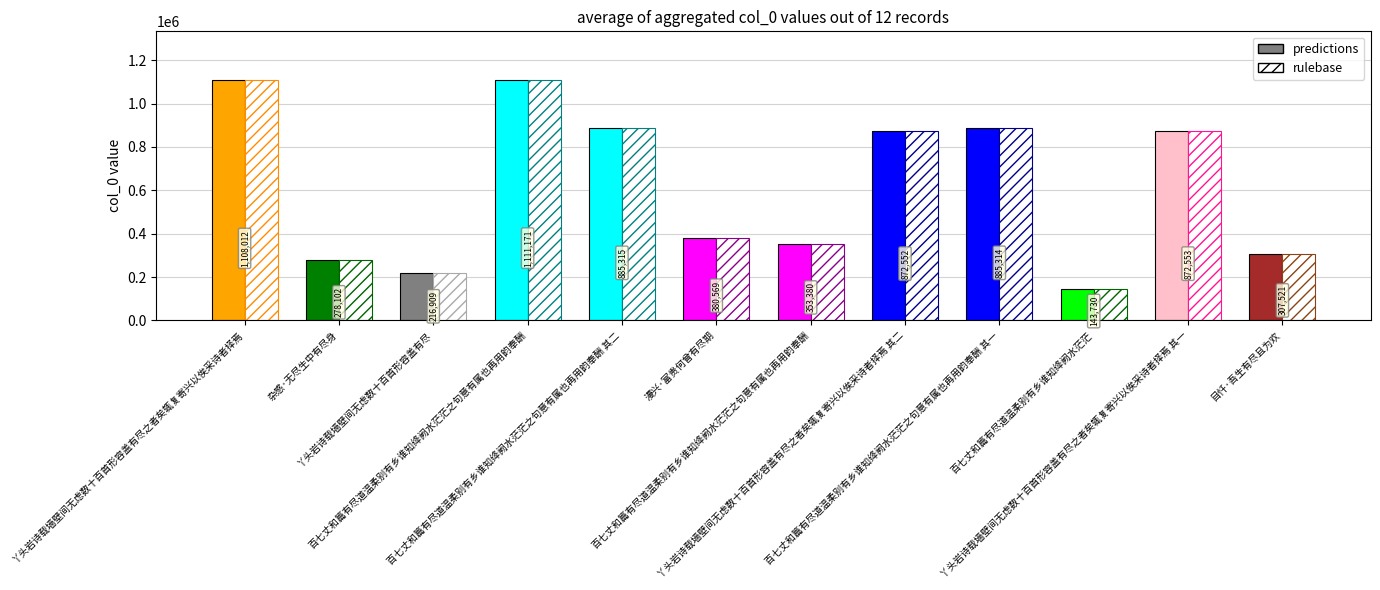

Which label corresponds to the smallest value in the chart?

百七丈和篇有尽道温柔别有乡谁知绛阙水茫茫